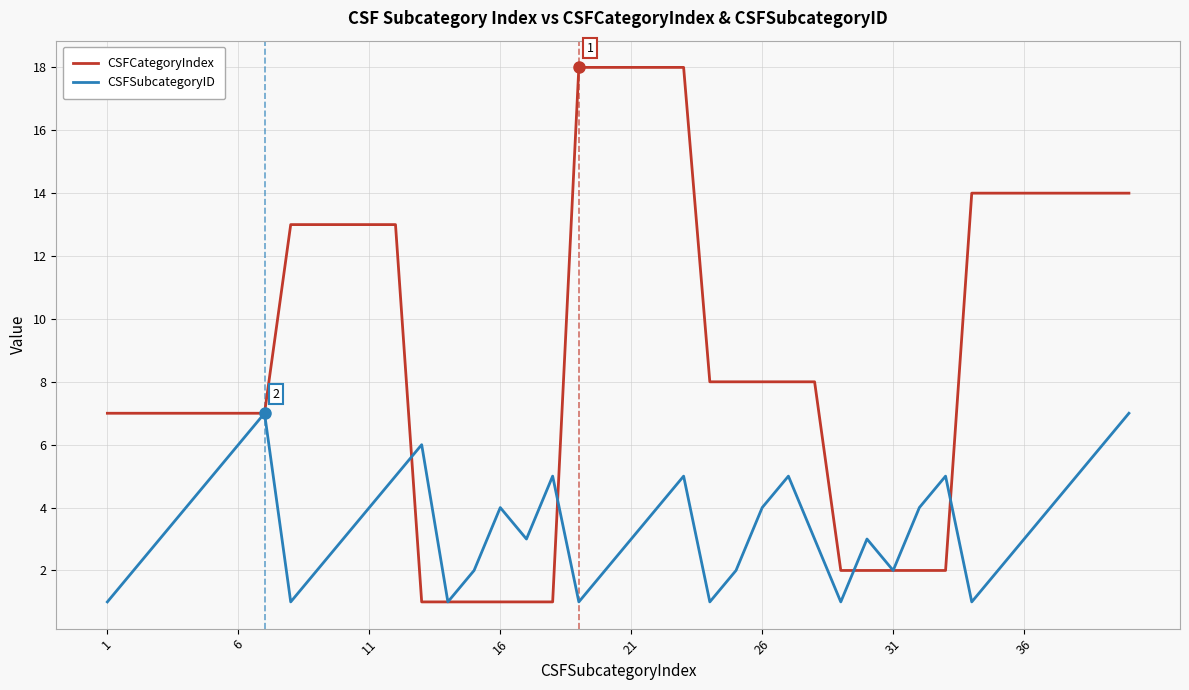

List the series in order of their peak value, lowest first.

CSFSubcategoryID, CSFCategoryIndex